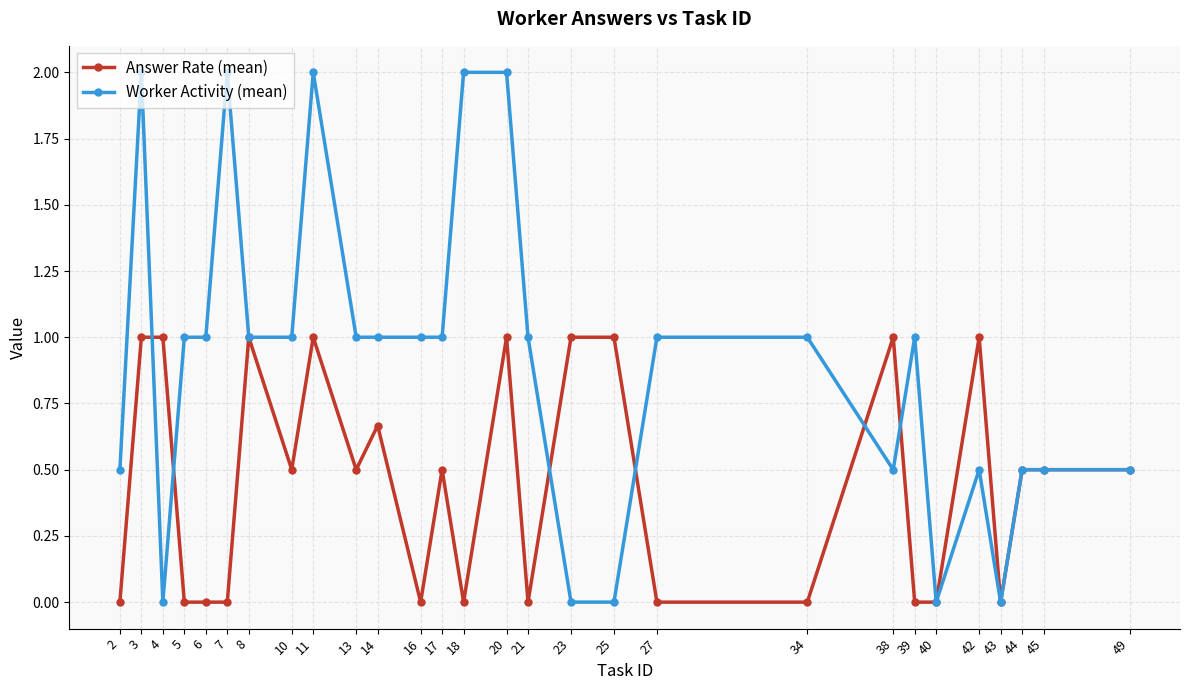

Rank the series by their average value, from lowest to highest.

Answer Rate (mean), Worker Activity (mean)